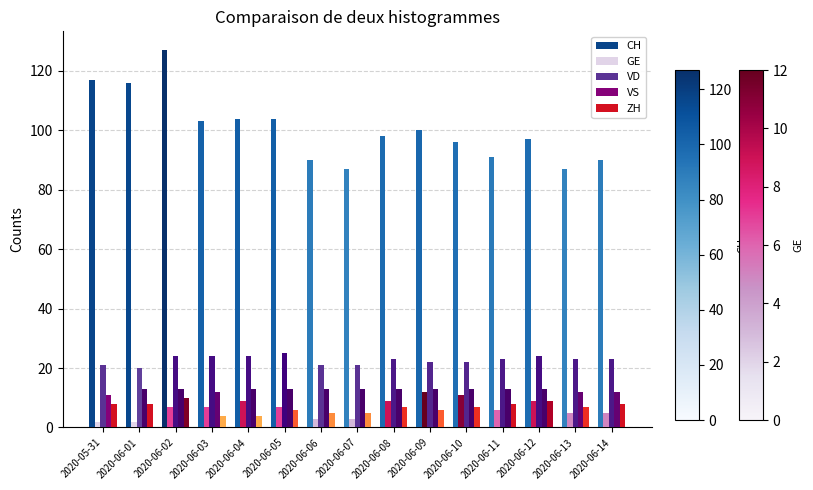

Reading left to right, what are all the values shown in this chart?

CH: 2020-05-31=117	2020-06-01=116	2020-06-02=127	2020-06-03=103	2020-06-04=104	2020-06-05=104	2020-06-06=90	2020-06-07=87	2020-06-08=98	2020-06-09=100	2020-06-10=96	2020-06-11=91	2020-06-12=97	2020-06-13=87	2020-06-14=90
GE: 2020-05-31=2	2020-06-01=2	2020-06-02=7	2020-06-03=7	2020-06-04=9	2020-06-05=7	2020-06-06=3	2020-06-07=3	2020-06-08=9	2020-06-09=12	2020-06-10=11	2020-06-11=6	2020-06-12=9	2020-06-13=5	2020-06-14=5
VD: 2020-05-31=21	2020-06-01=20	2020-06-02=24	2020-06-03=24	2020-06-04=24	2020-06-05=25	2020-06-06=21	2020-06-07=21	2020-06-08=23	2020-06-09=22	2020-06-10=22	2020-06-11=23	2020-06-12=24	2020-06-13=23	2020-06-14=23
VS: 2020-05-31=11	2020-06-01=13	2020-06-02=13	2020-06-03=12	2020-06-04=13	2020-06-05=13	2020-06-06=13	2020-06-07=13	2020-06-08=13	2020-06-09=13	2020-06-10=13	2020-06-11=13	2020-06-12=13	2020-06-13=12	2020-06-14=12
ZH: 2020-05-31=8	2020-06-01=8	2020-06-02=10	2020-06-03=4	2020-06-04=4	2020-06-05=6	2020-06-06=5	2020-06-07=5	2020-06-08=7	2020-06-09=6	2020-06-10=7	2020-06-11=8	2020-06-12=9	2020-06-13=7	2020-06-14=8